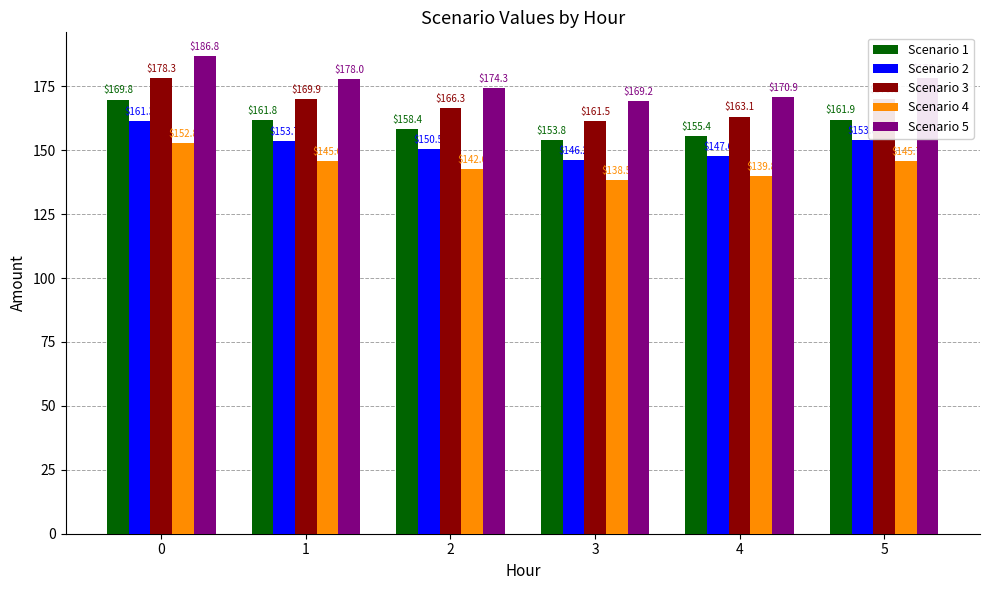

How many distinct data groups are displayed?

5